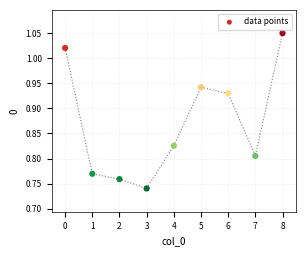

What is the range of Y values (max minus min)?

0.3